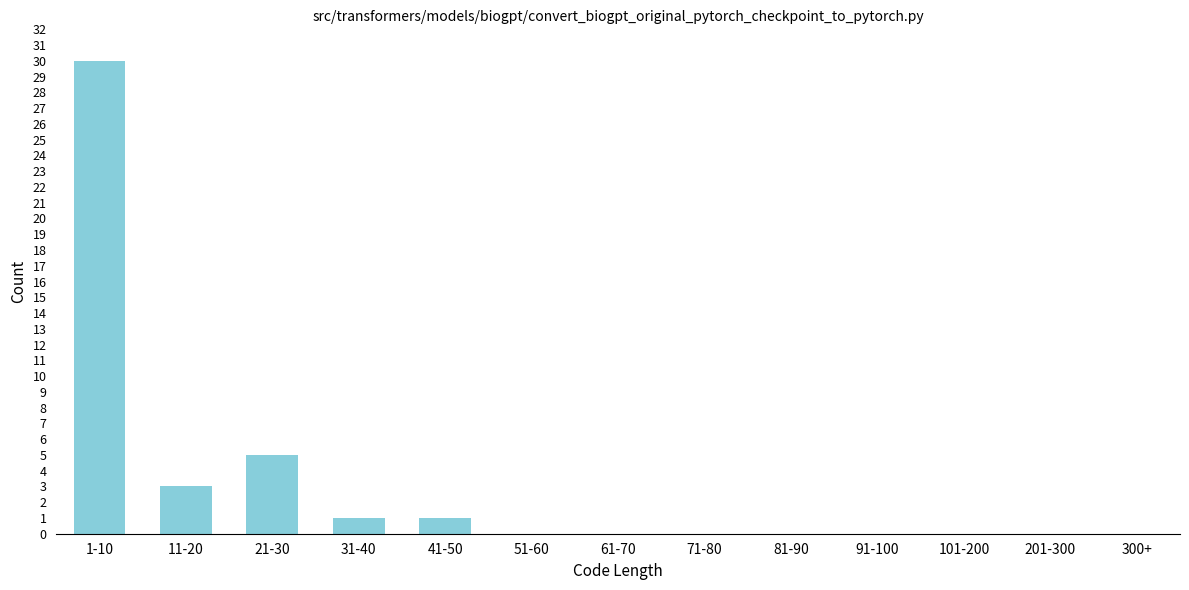

Reading left to right, extract all data points from this chart.

1-10=30	11-20=3	21-30=5	31-40=1	41-50=1	51-60=0	61-70=0	71-80=0	81-90=0	91-100=0	101-200=0	201-300=0	300+=0